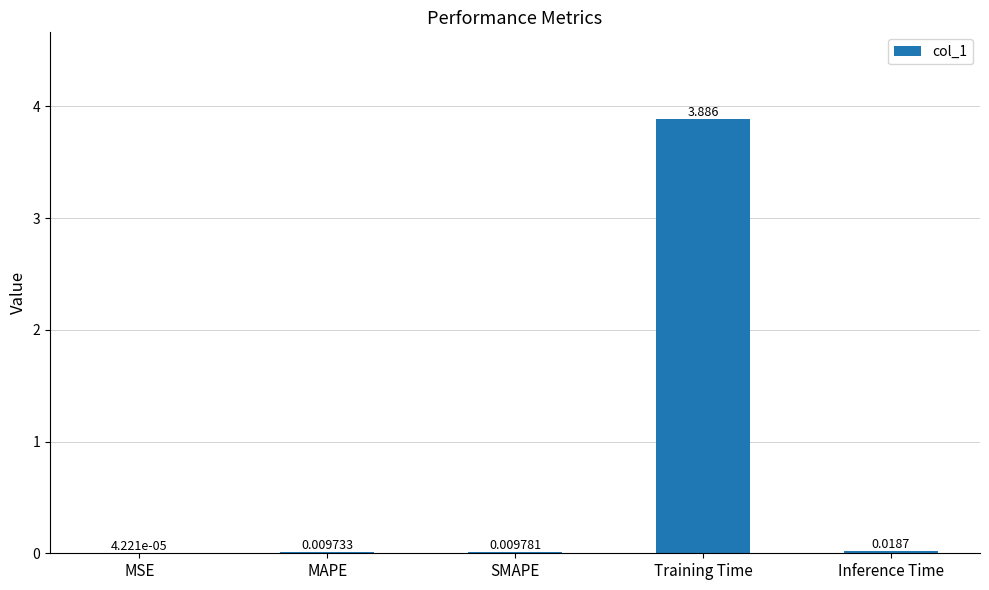

Between MSE and Inference Time, which is larger?

Inference Time